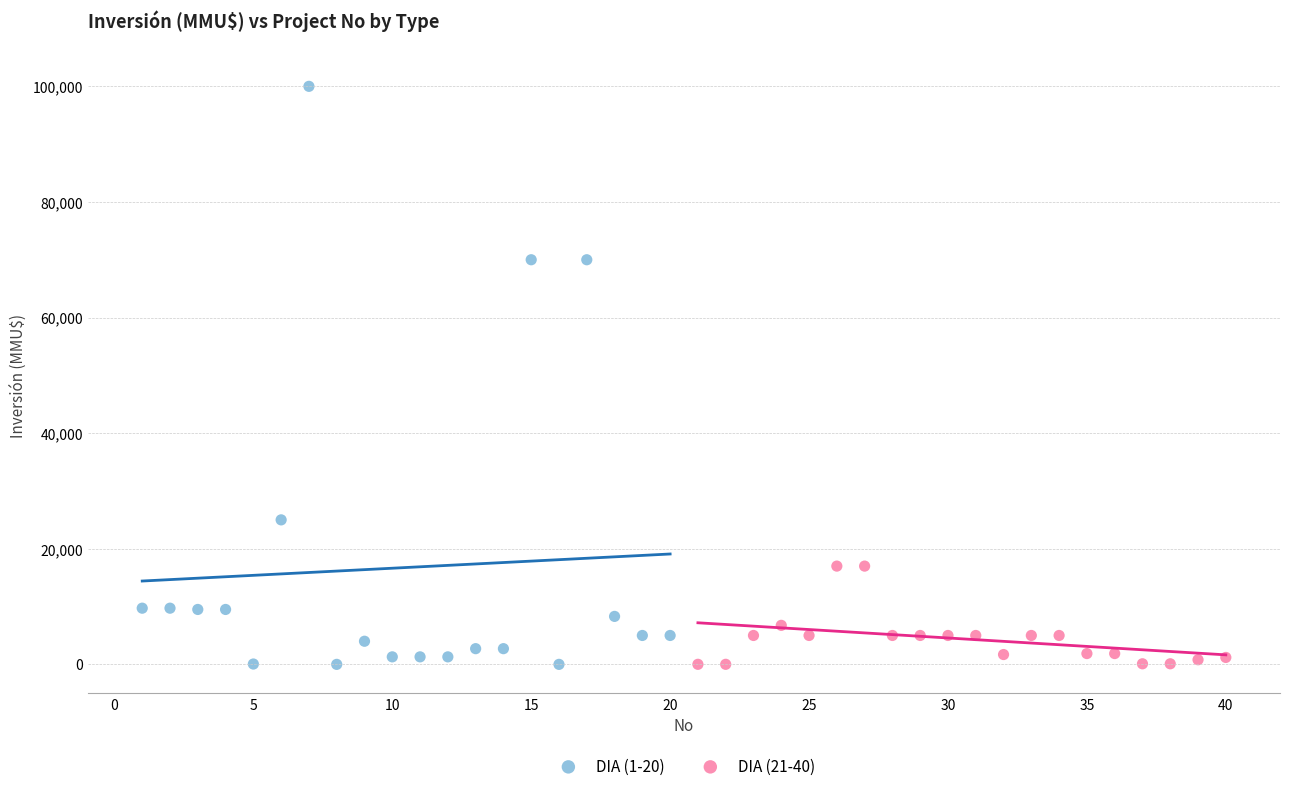

Which series reaches the maximum Y coordinate?

DIA (1-20)